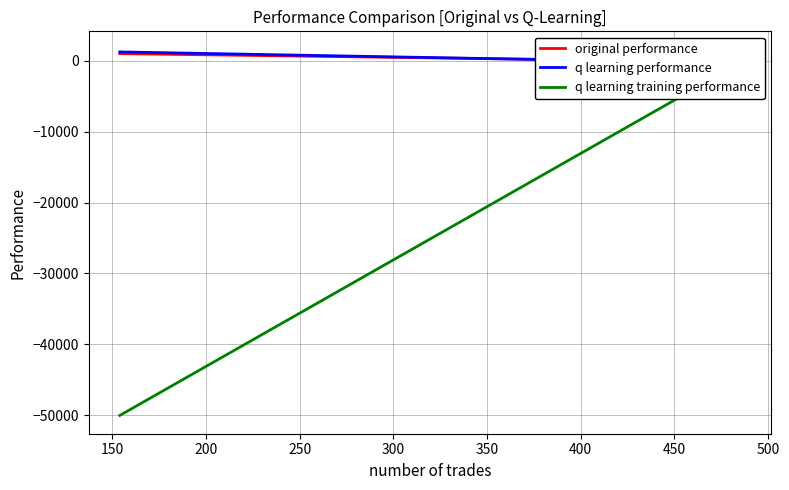

List the series in order of their peak value, lowest first.

original performance, q learning performance, q learning training performance